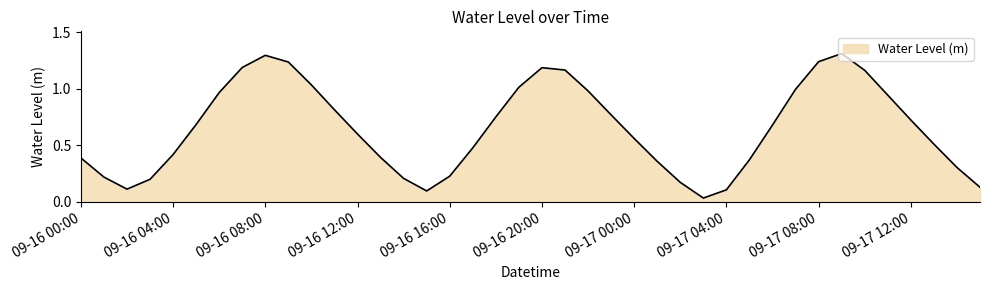

What is the greatest value displayed?

1.3